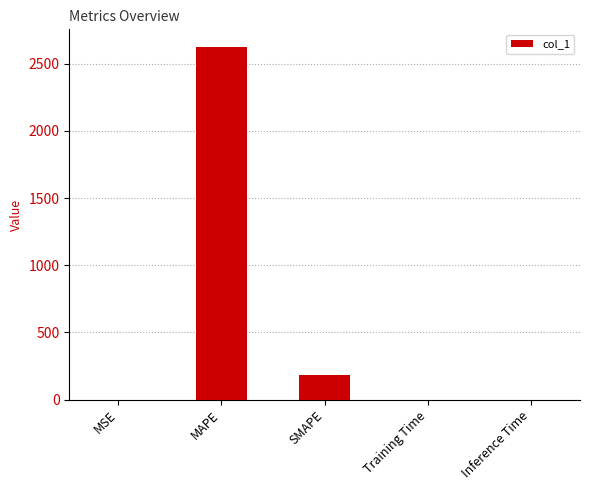

The chart shows a value of 1695.1 at MAPE. True or false?

False